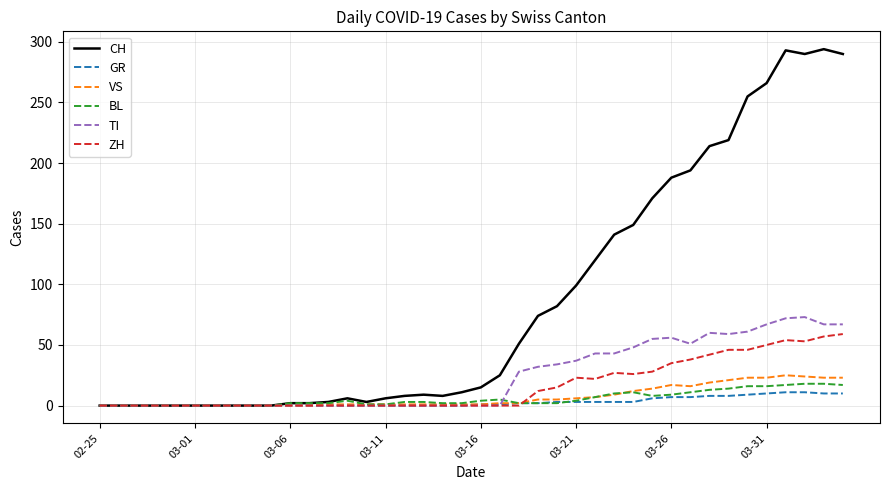

Which series has the largest total across all categories?

CH